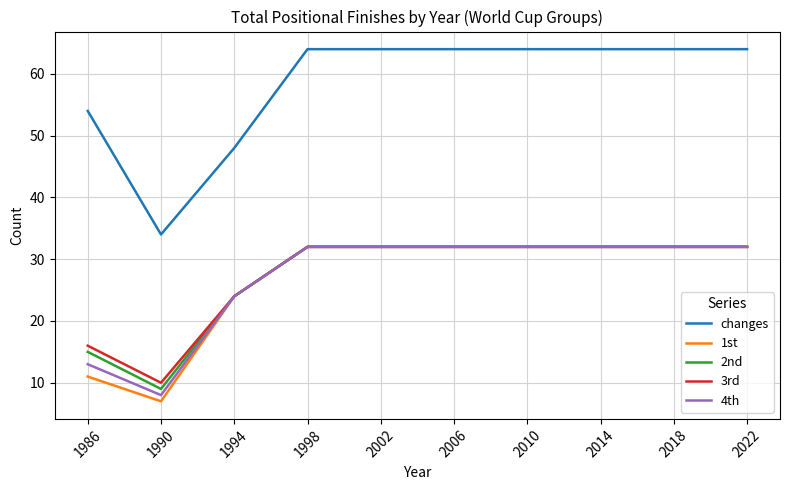

The 4th series shows 32 at 1998. True or false?

True